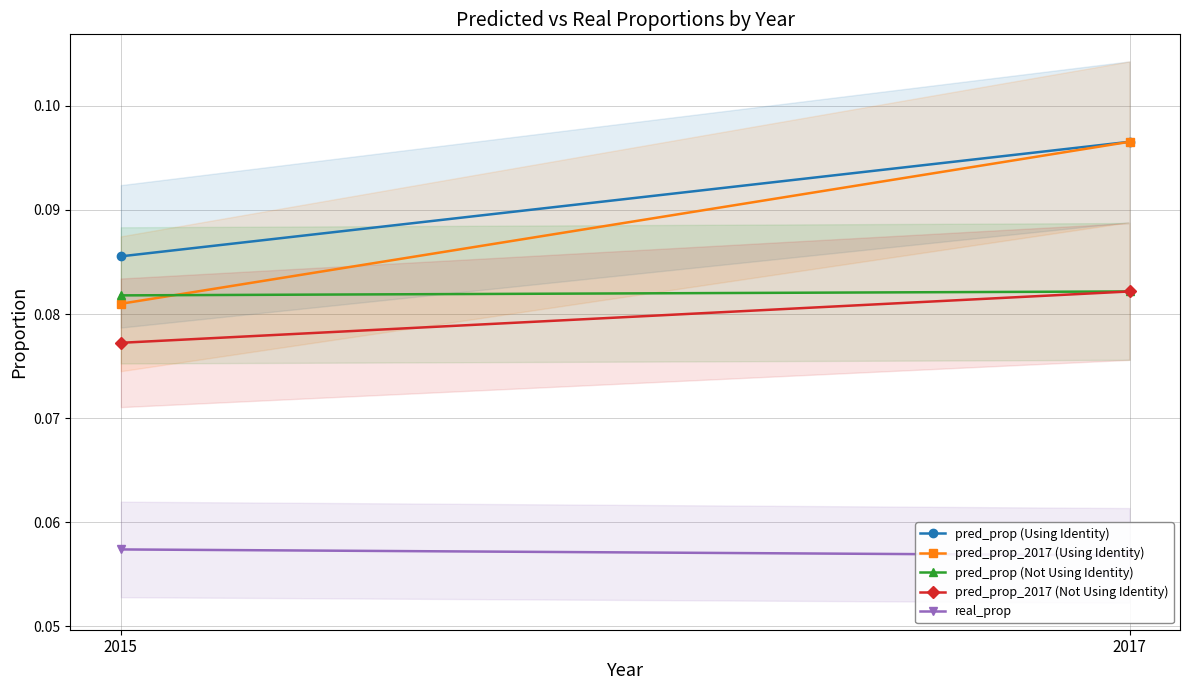

The pred_prop (Not Using Identity) series shows 0.1 at 2017. True or false?

True